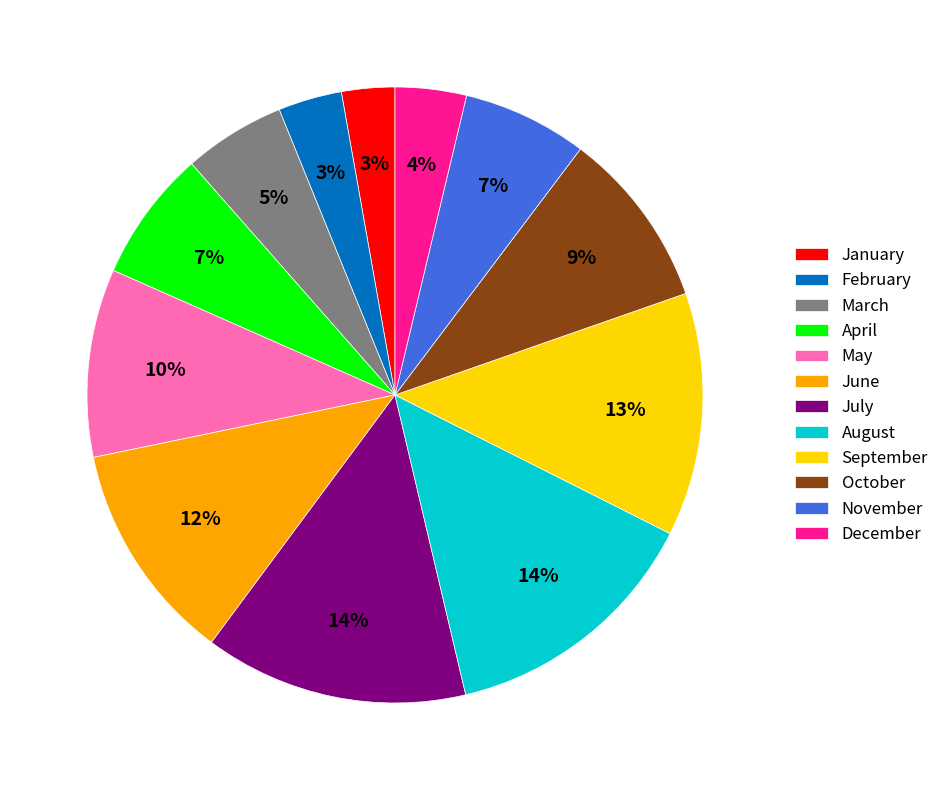

The October slice represents 15% of the pie. True or false?

False